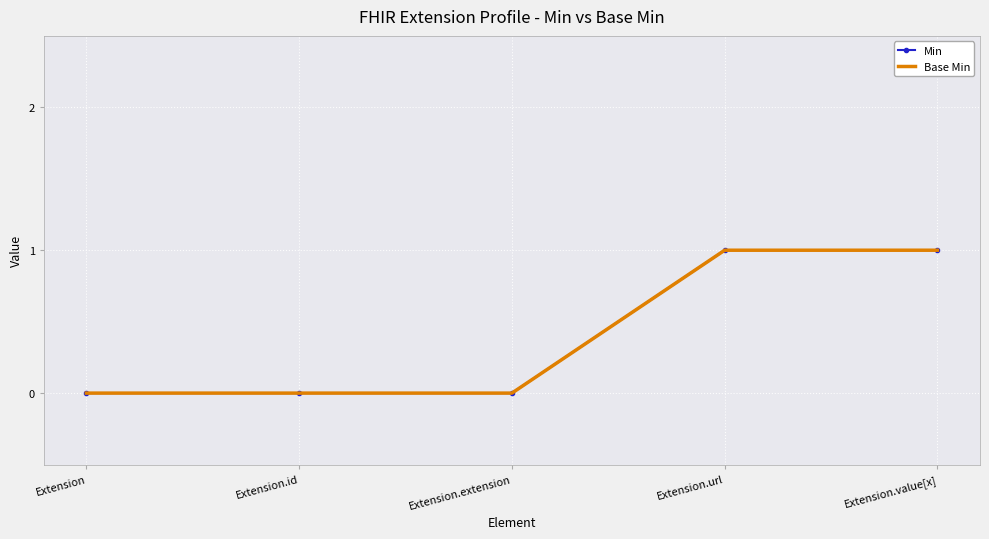

Which series has the largest range (max minus min)?

Min